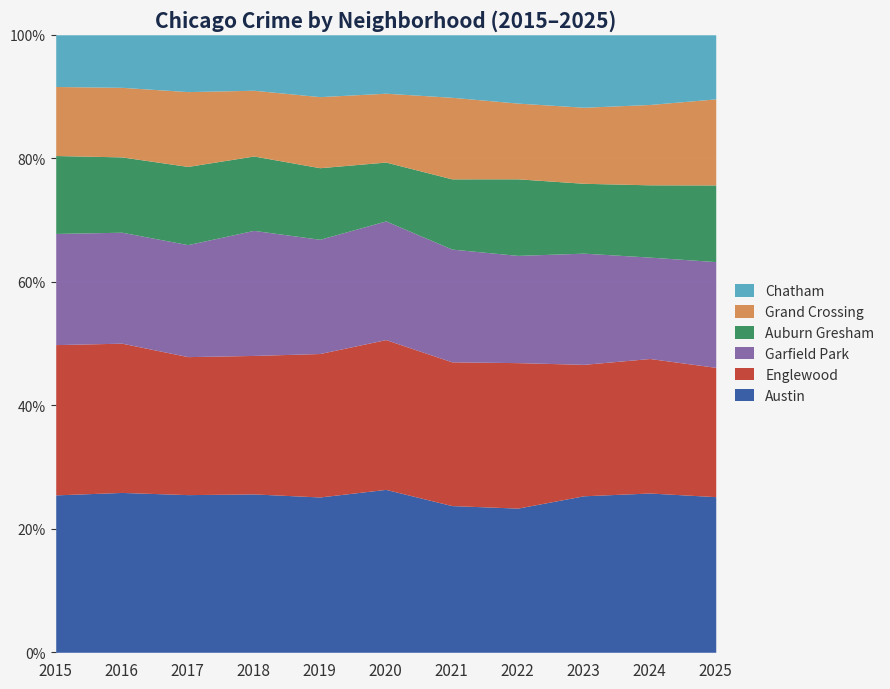

What is the maximum value for Austin?

26.4